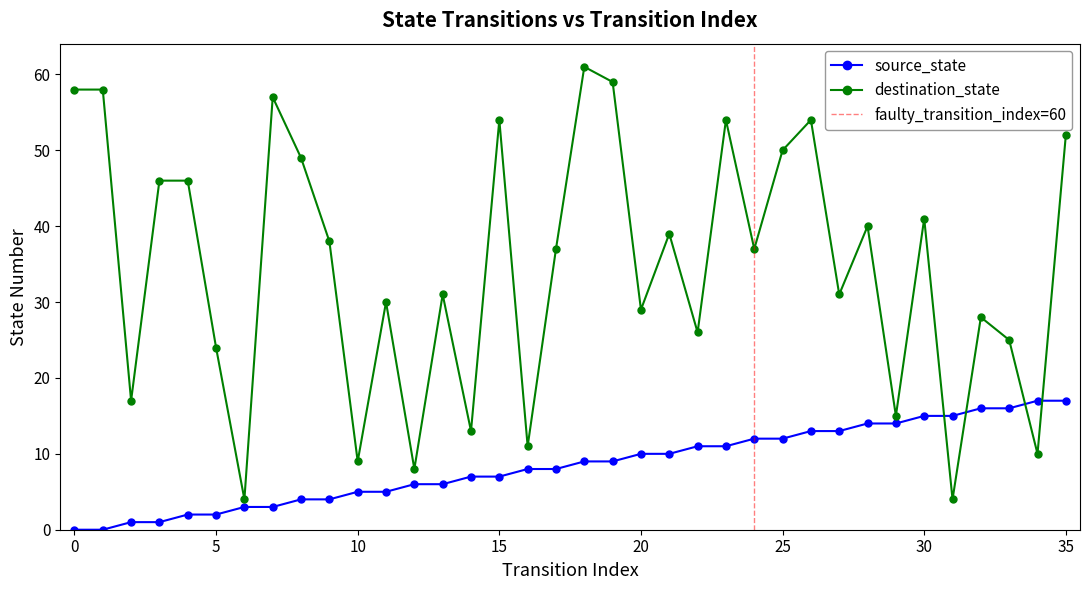

At which category is the sum across all series the highest?

18